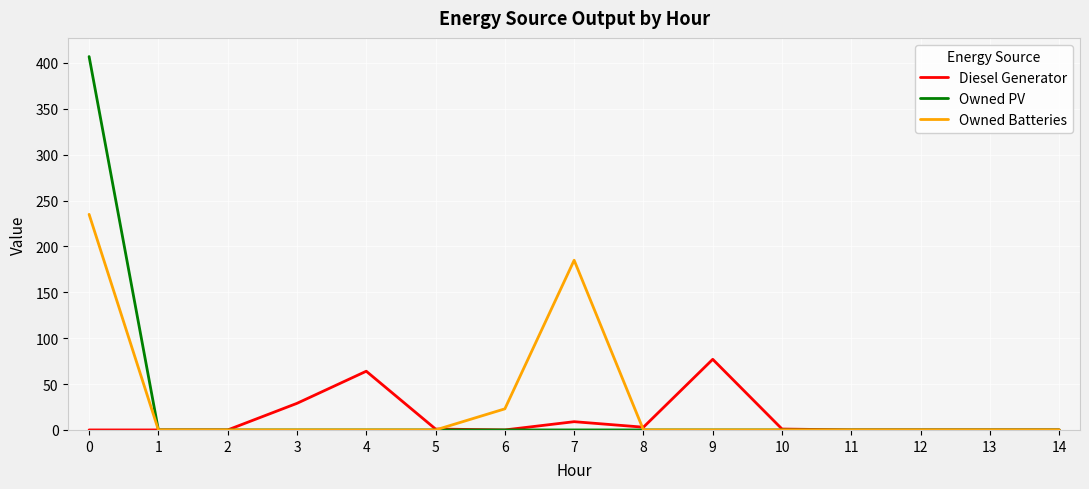

What is the total value across all series at 3?

29